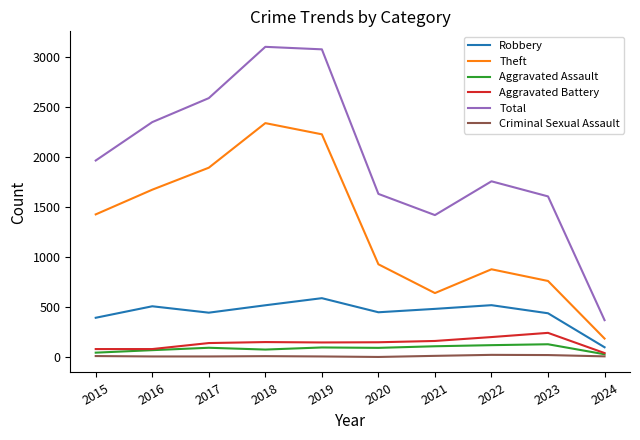

What is the greatest value displayed?

3105